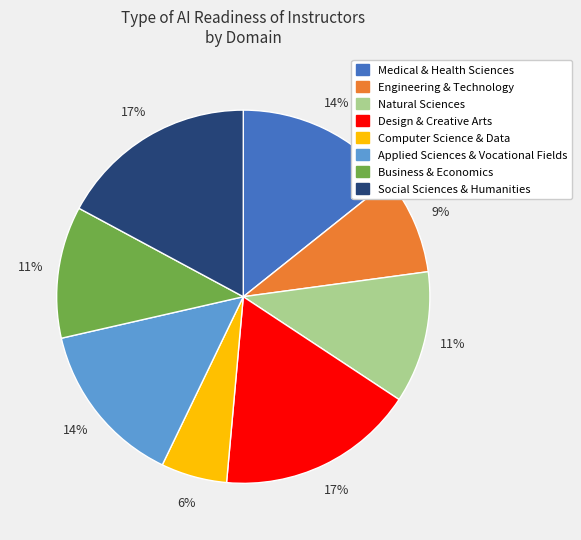

What is the smallest slice in the pie chart?

Computer Science & Data